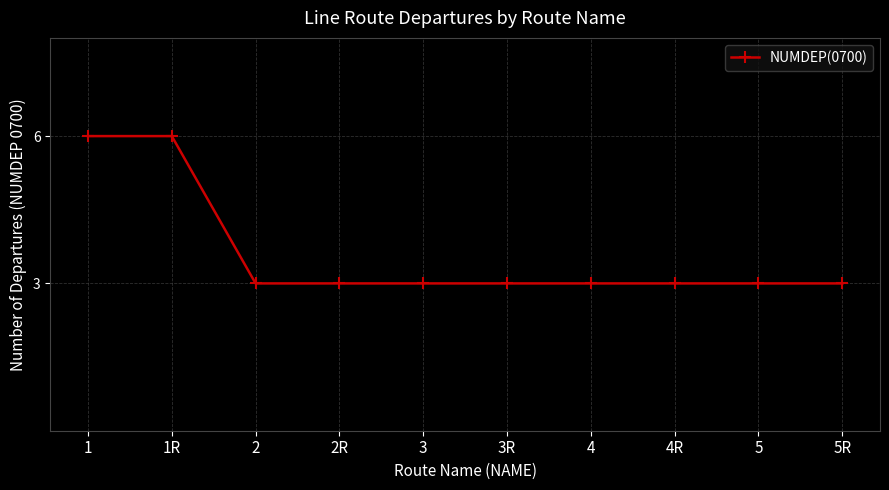

What is the difference between the maximum and minimum values?

3